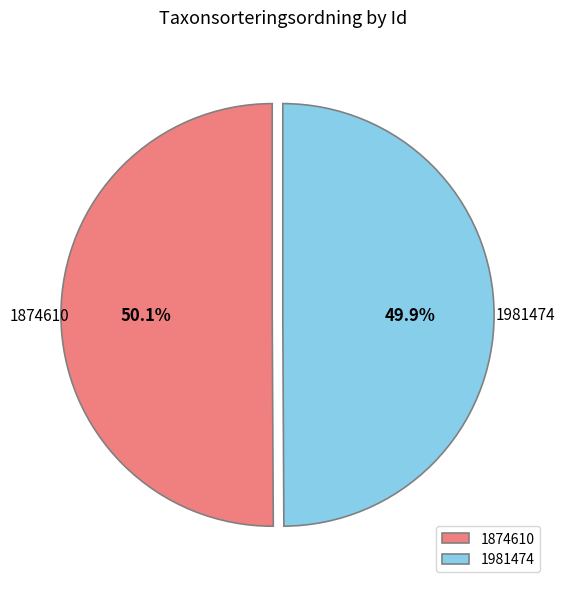

Is there any slice that represents more than half of the pie?

Yes